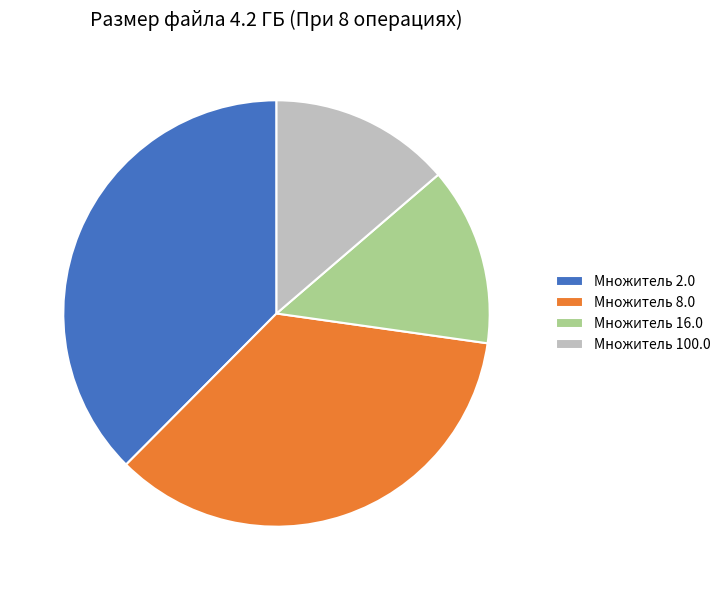

Is there any slice that represents more than half of the pie?

No